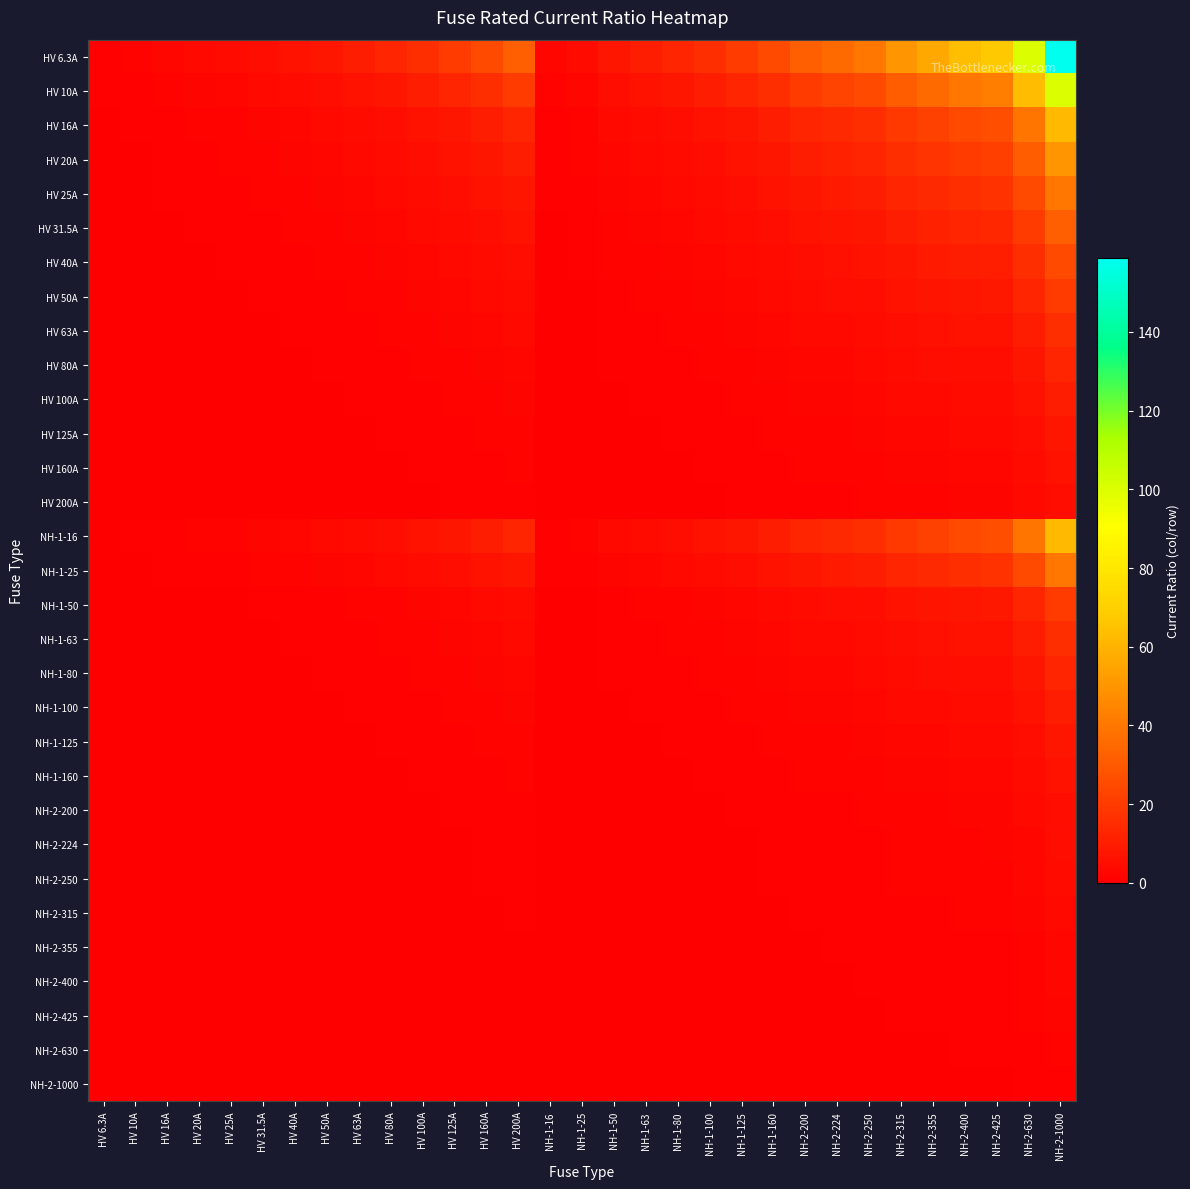

What is the difference between the highest and lowest values at HV 125A?

19.7